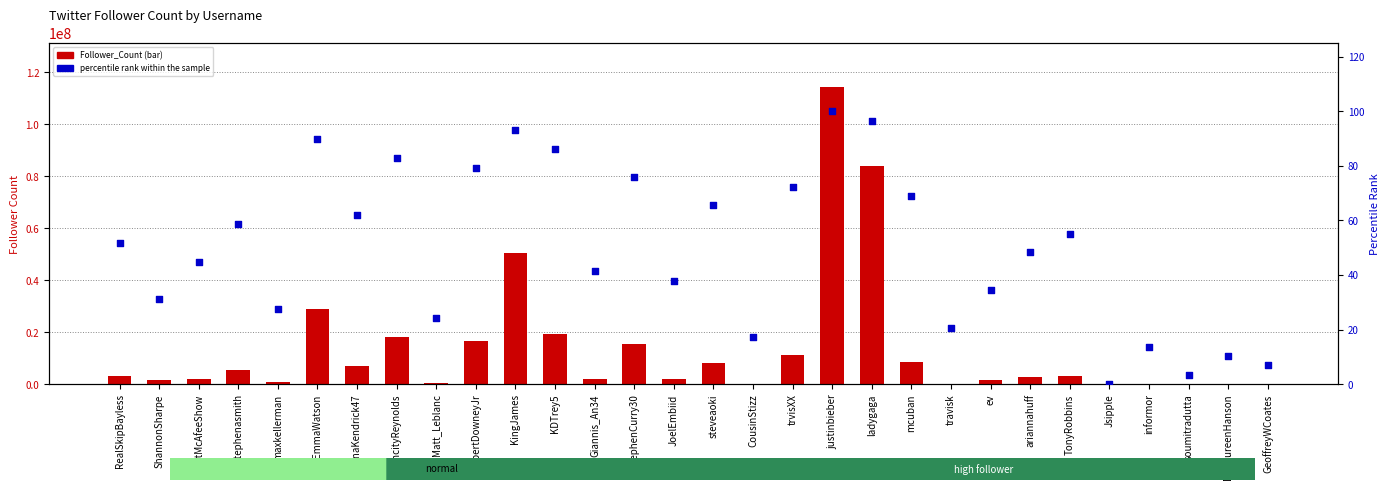

What is the total value across all series at informor?

6469.8